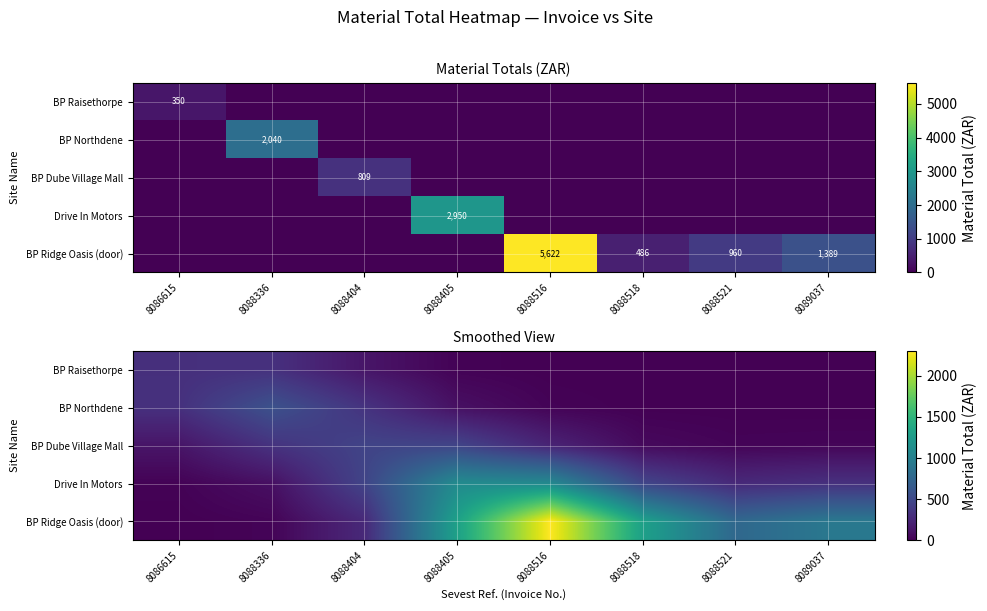

Which label corresponds to the smallest value in the chart?

8089037